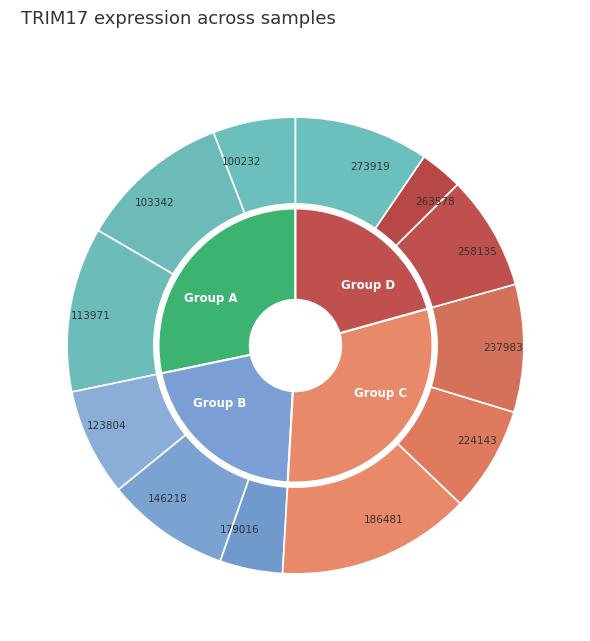

Combined, do 100232 and 179016 account for over 50%?

No